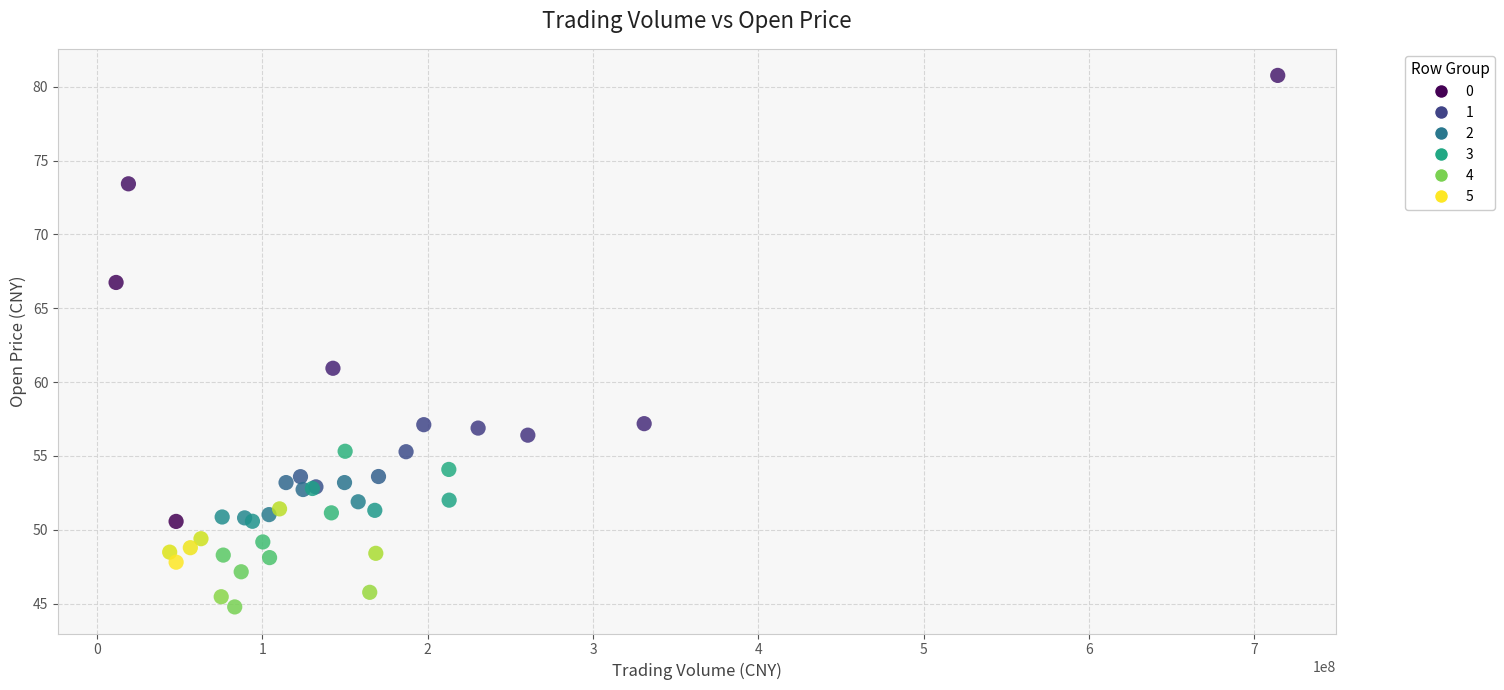

What Y value in the scatter plot is closest to 62?

60.9